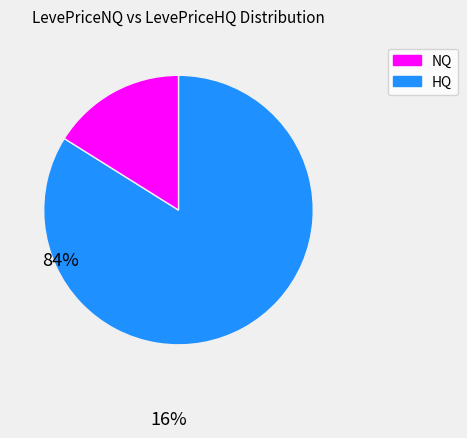

Is there a majority slice in this chart?

Yes